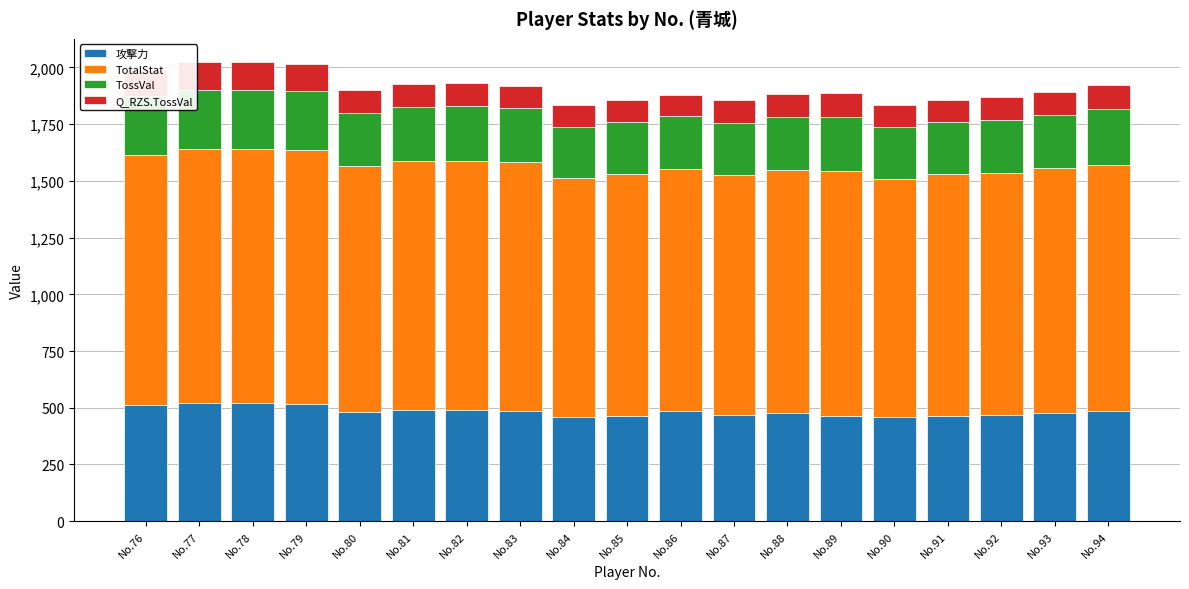

Does the chart contain any negative values?

No